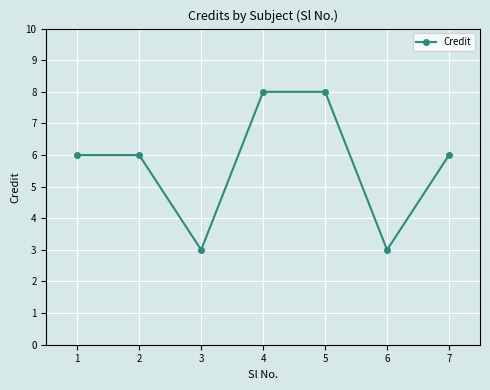

What is the change in value from 2 to 6?

-3